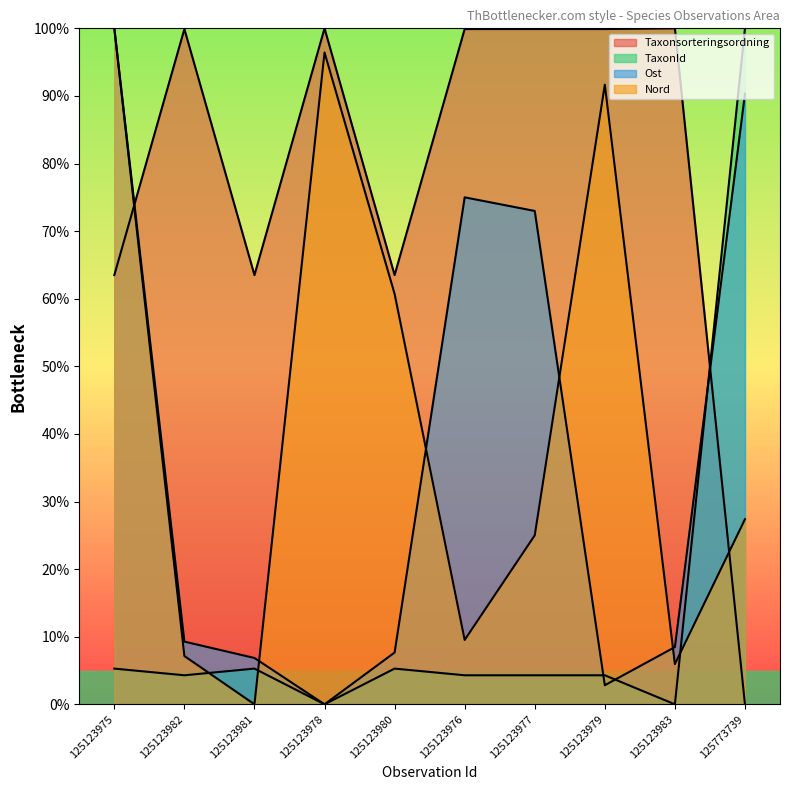

What is the value of the TaxonId point at the 10th from the left?

100.0